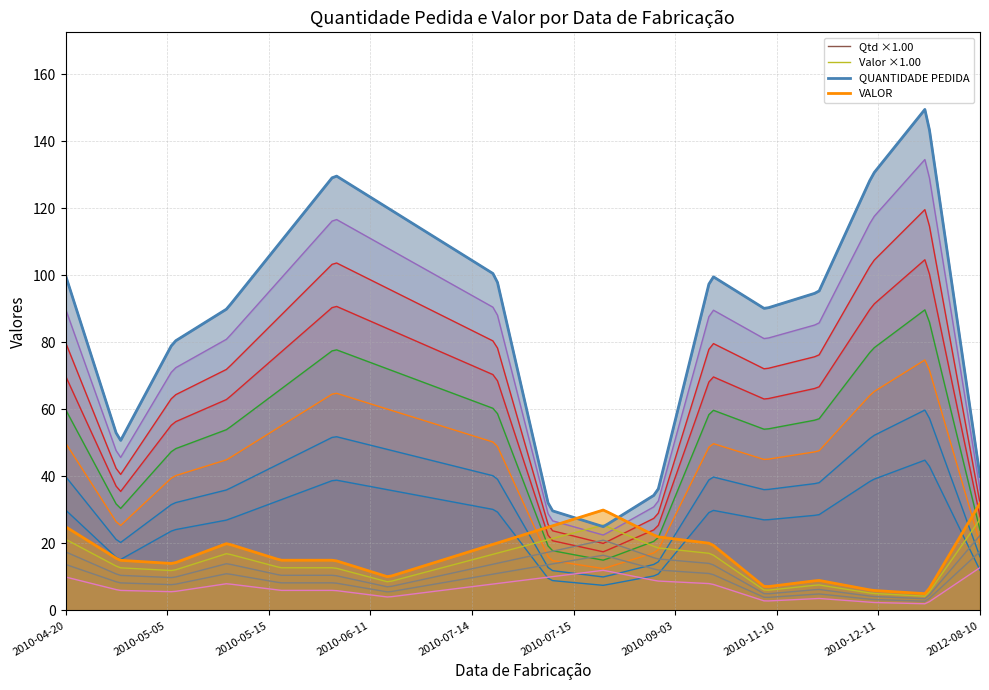

What is the maximum value for VALOR?

32